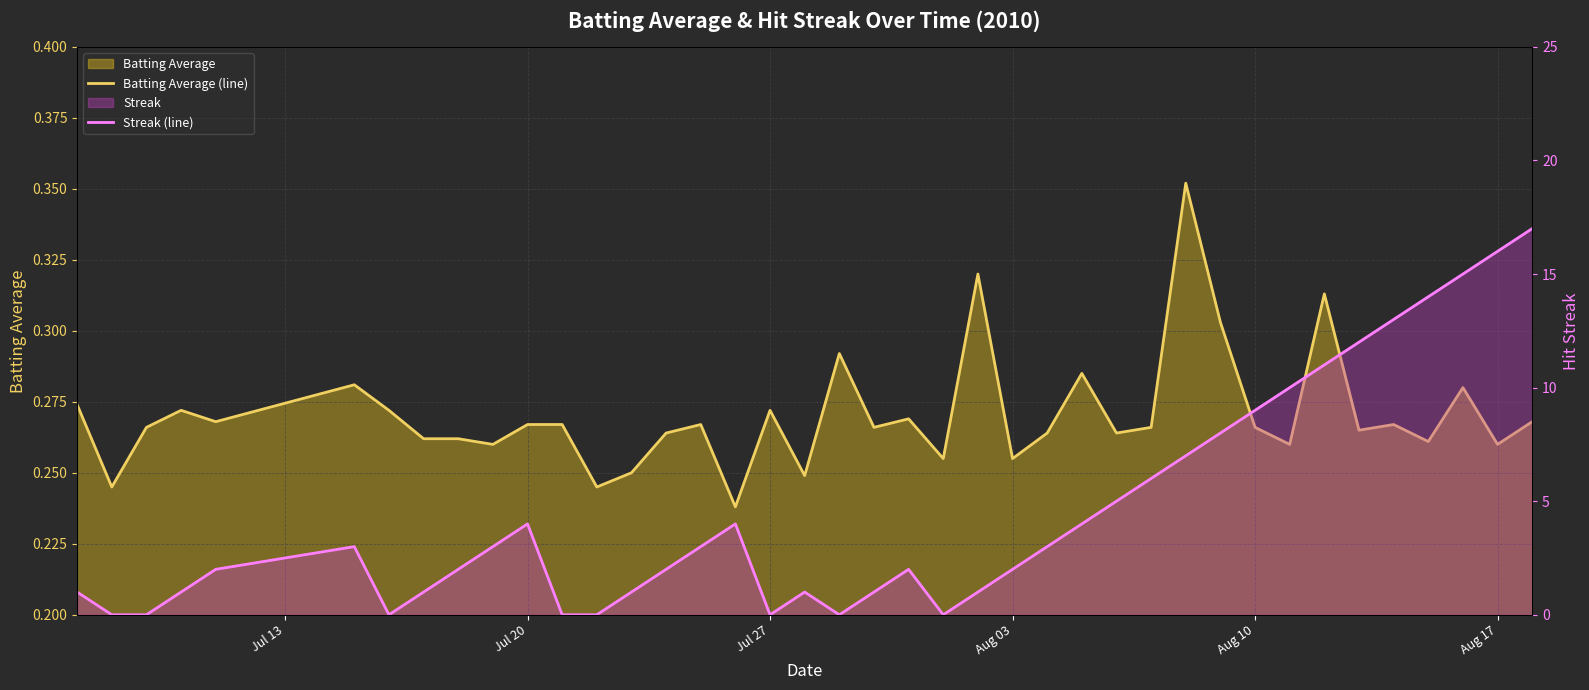

Which series has the largest total across all categories?

Streak (line)